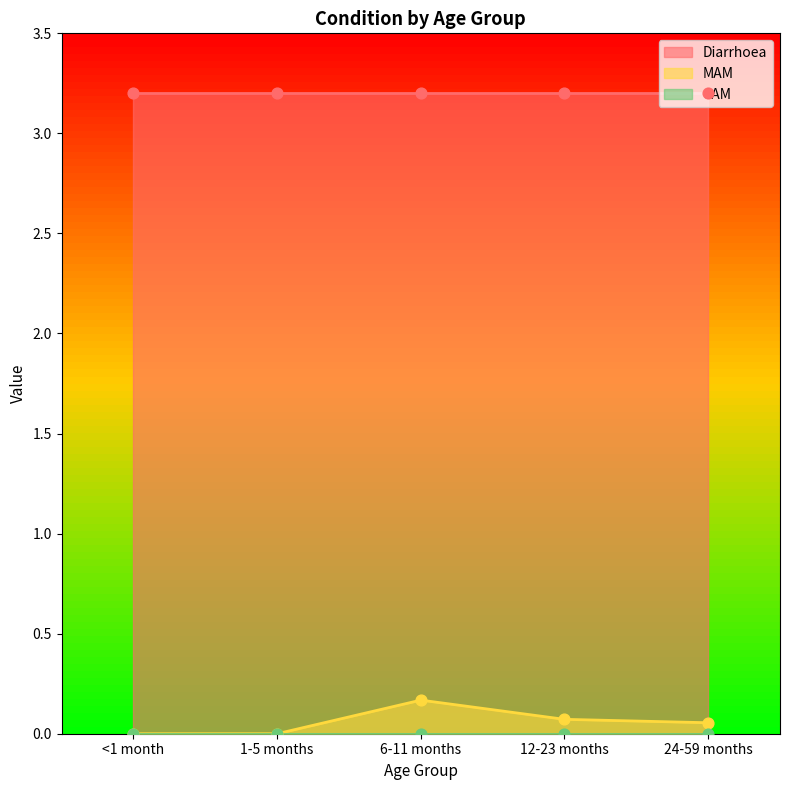

Is the value of MAM at 12-23 months greater than the value of SAM at 24-59 months?

Yes